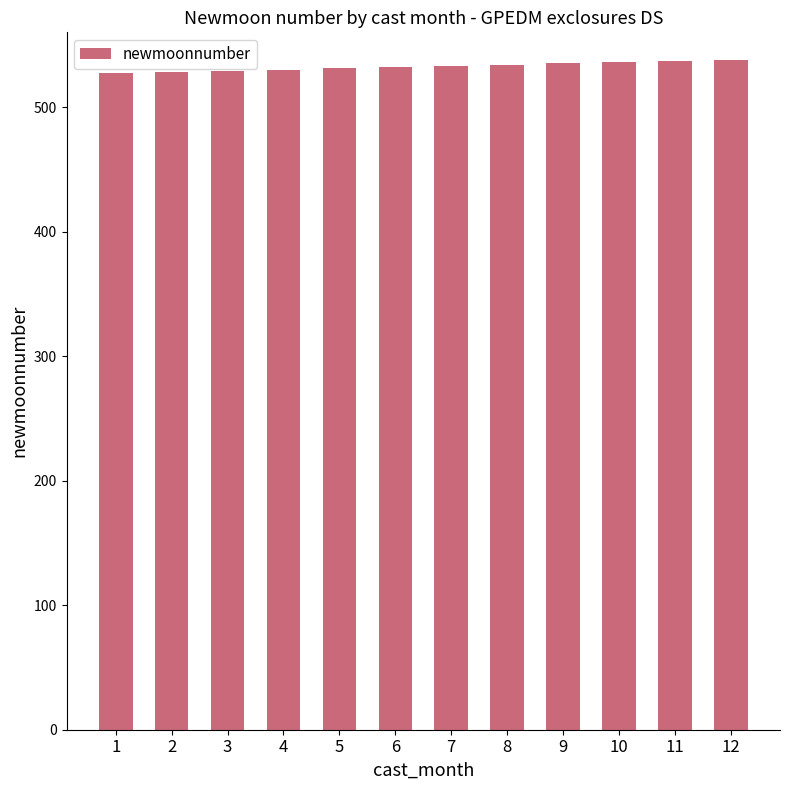

What is the greatest value displayed?

538